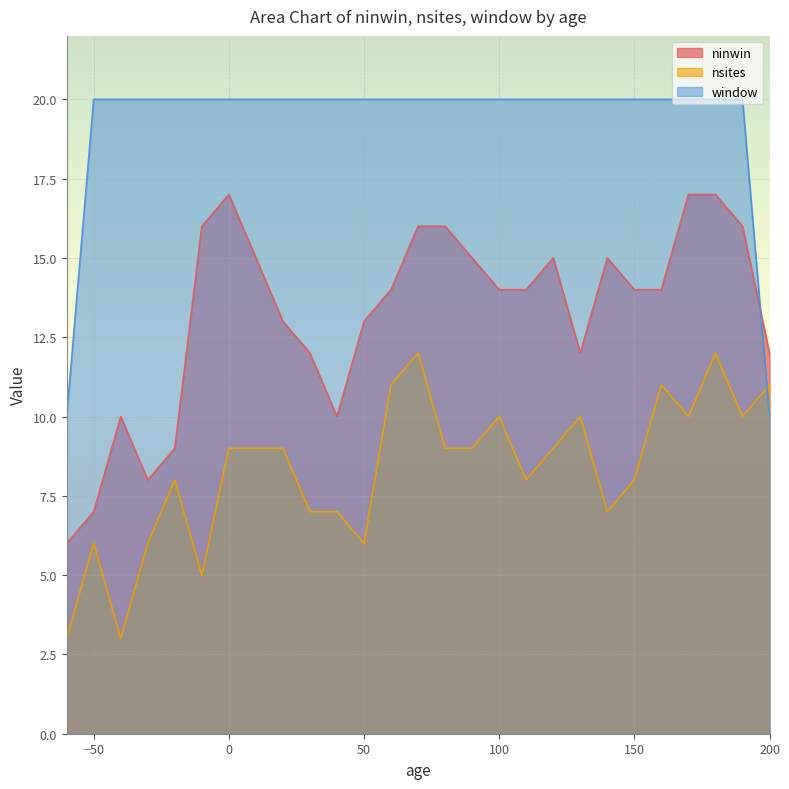

Which series has the widest spread of values?

ninwin